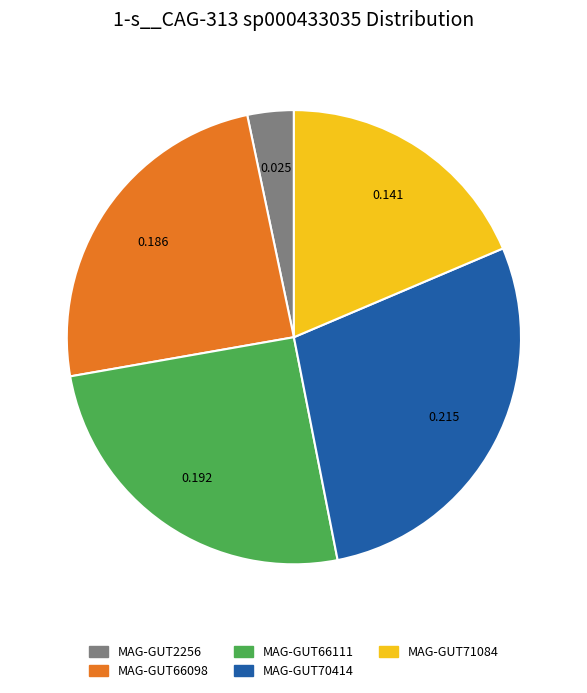

Is there any slice that represents more than half of the pie?

No